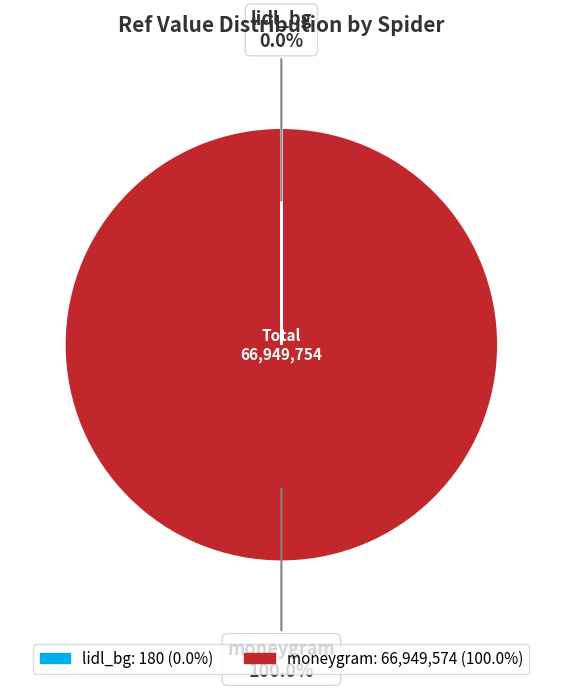

What is the largest slice in the pie chart?

moneygram